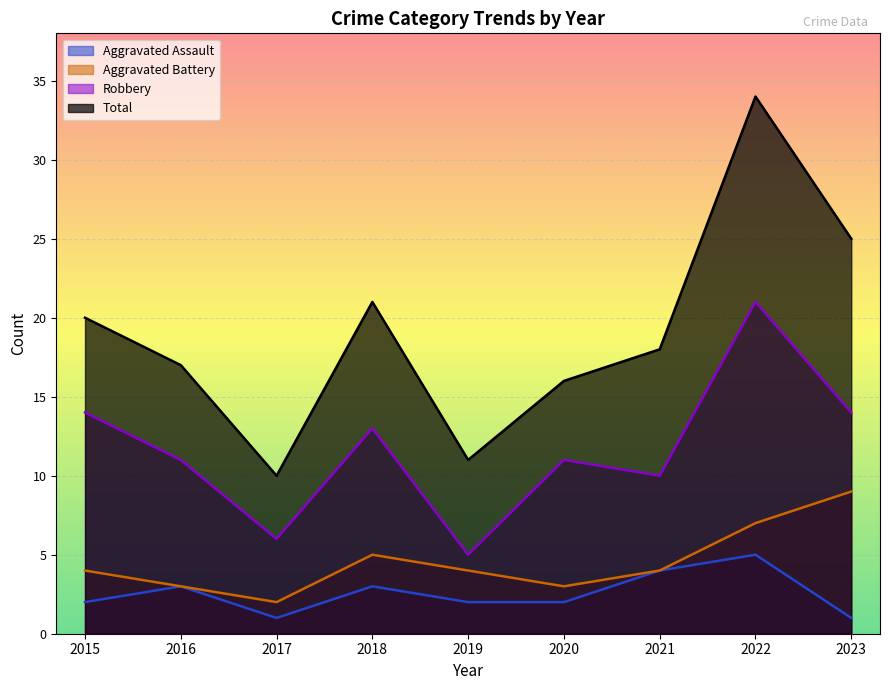

What is the difference between the Aggravated Assault values at 2021 and 2016?

1